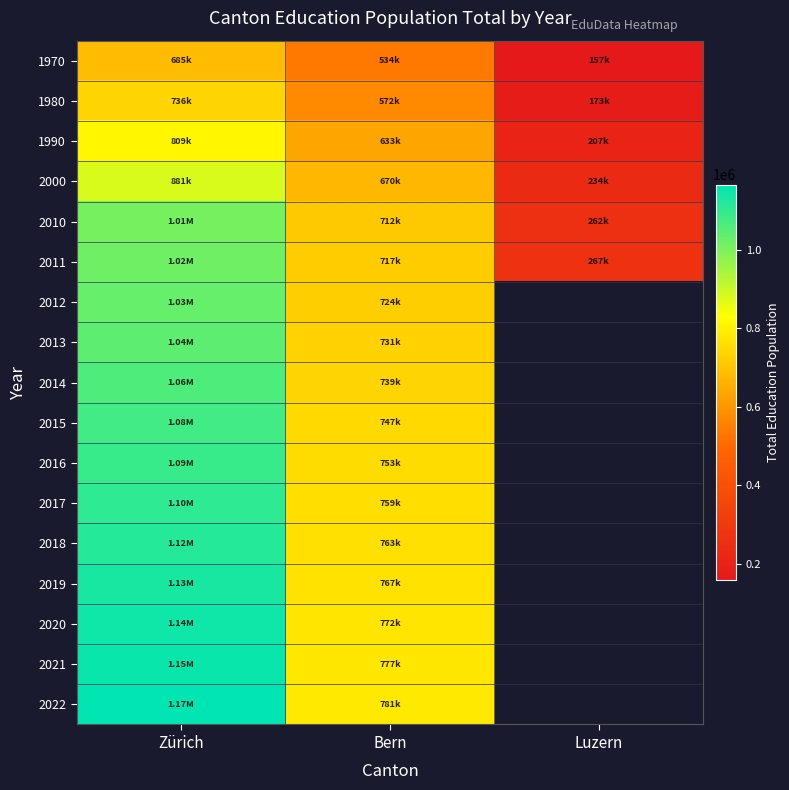

Which category has the lowest value across all series?

Luzern